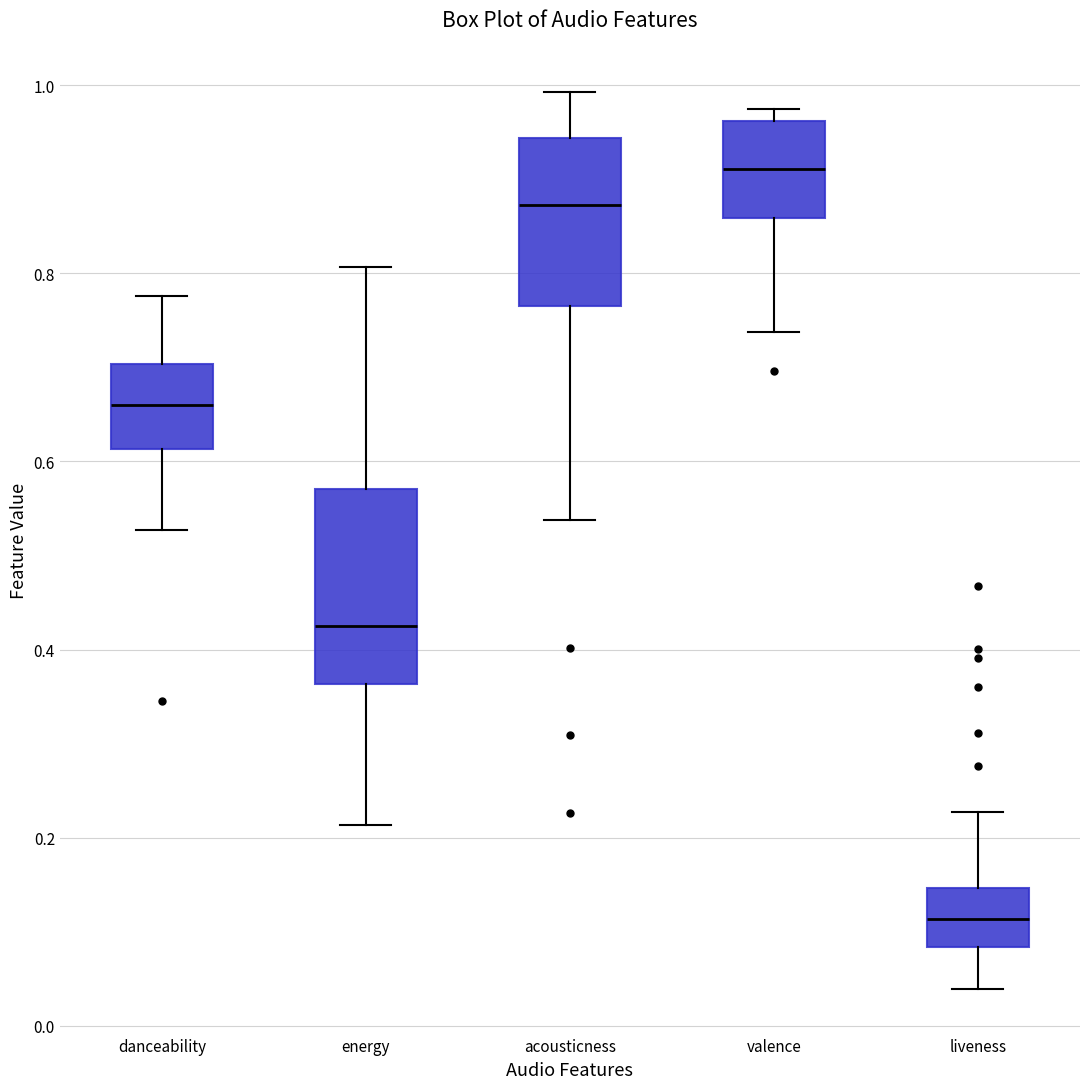

Reading left to right, transcribe this box plot: for each box, give where its median line is, the range the box spans, and where its two whiskers end, as read against the y-axis. The values are not printed on the chart, so give them approximately, as read against the axis.

danceability: median 0.66, box 0.62 to 0.70, whiskers 0.52 to 0.78
energy: median 0.42, box 0.36 to 0.58, whiskers 0.22 to 0.80
acousticness: median 0.88, box 0.76 to 0.94, whiskers 0.54 to 1.00
valence: median 0.92, box 0.86 to 0.96, whiskers 0.74 to 0.98
liveness: median 0.12, box 0.08 to 0.14, whiskers 0.04 to 0.22